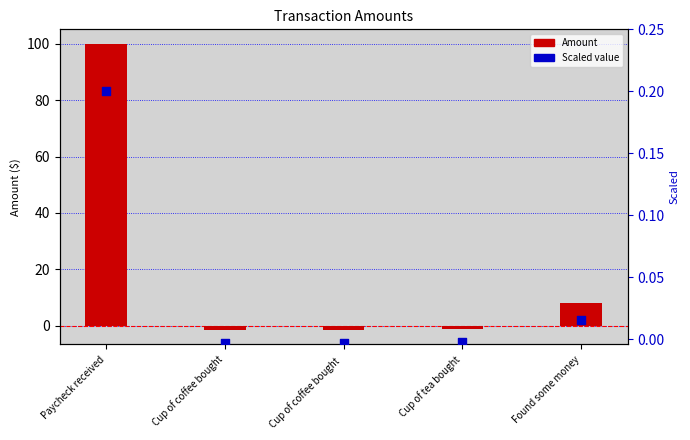

Which series has the largest total across all categories?

Amount